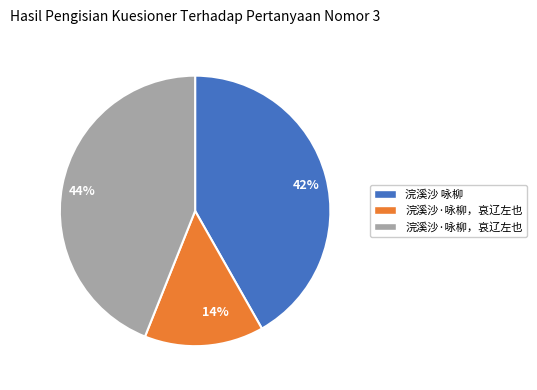

Count the number of slices in the pie.

3